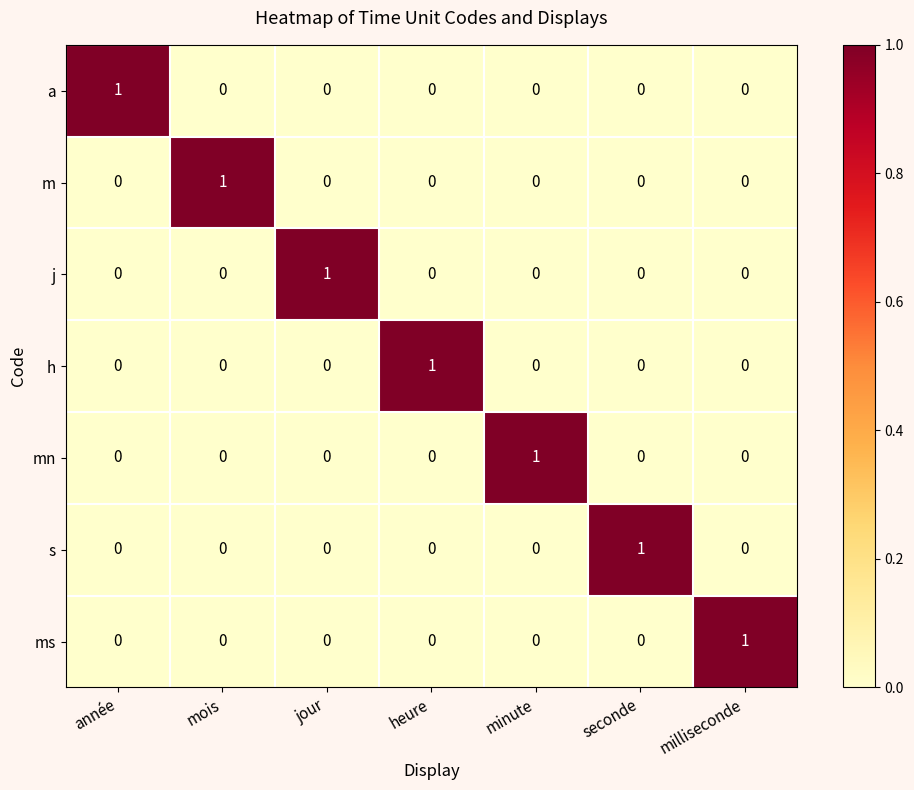

Is it true that s equals -1 at minute?

False